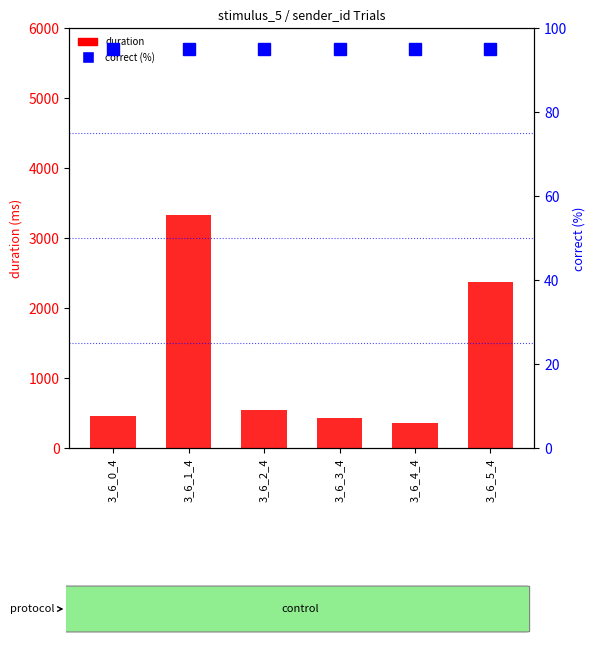

List the labels in order of value, largest first.

3_6_1_4, 3_6_5_4, 3_6_2_4, 3_6_0_4, 3_6_3_4, 3_6_4_4